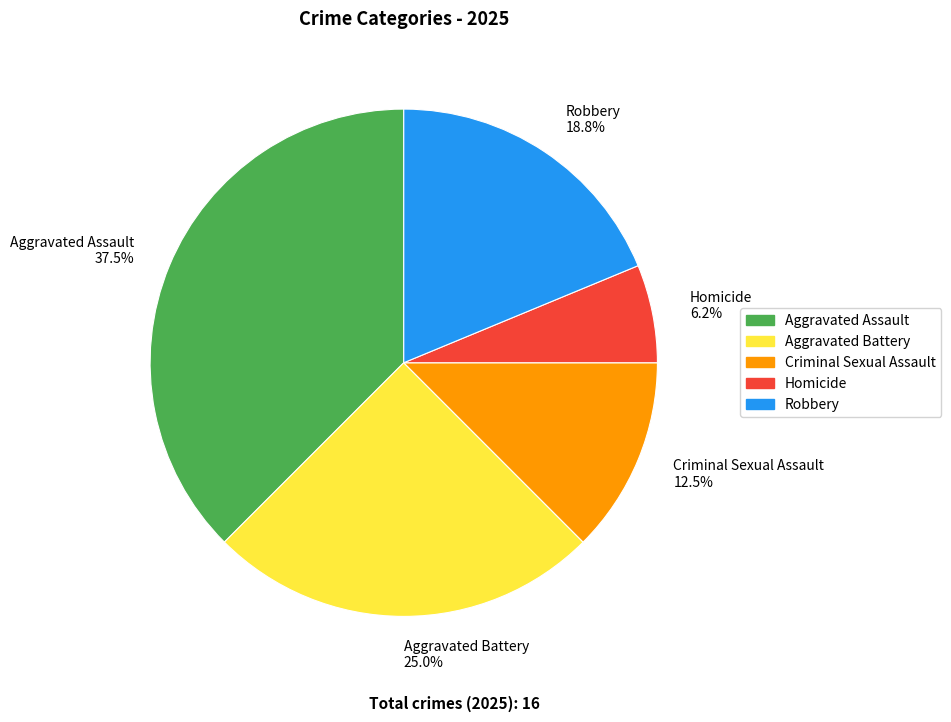

Does Homicide represent more than half of the total?

No